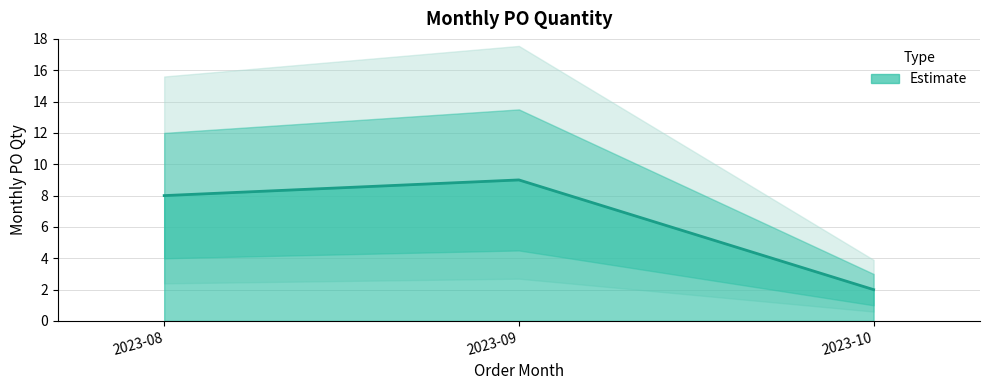

Does the chart display data point markers on the line(s)?

No